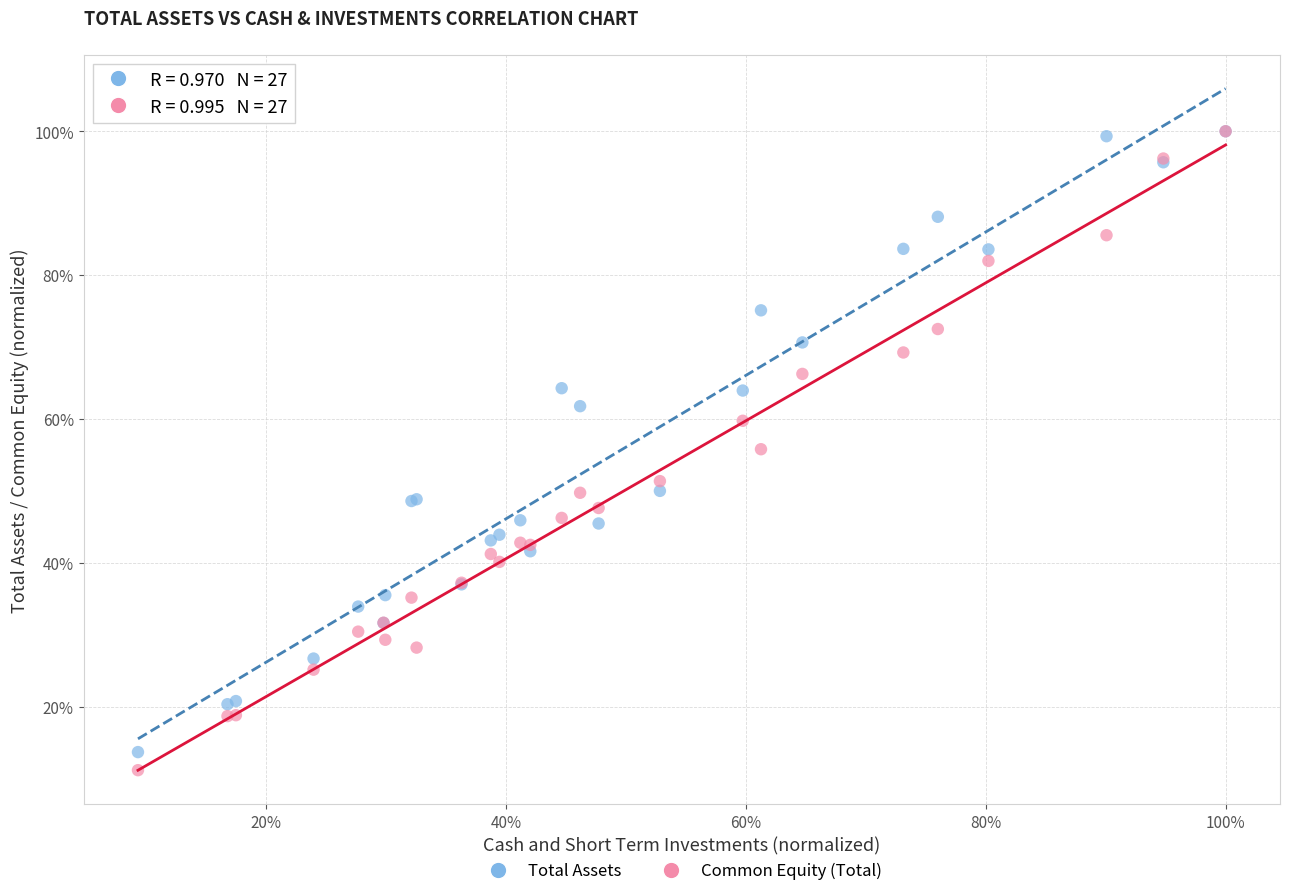

What are all the series names shown in the legend?

Total Assets, Common Equity (Total)